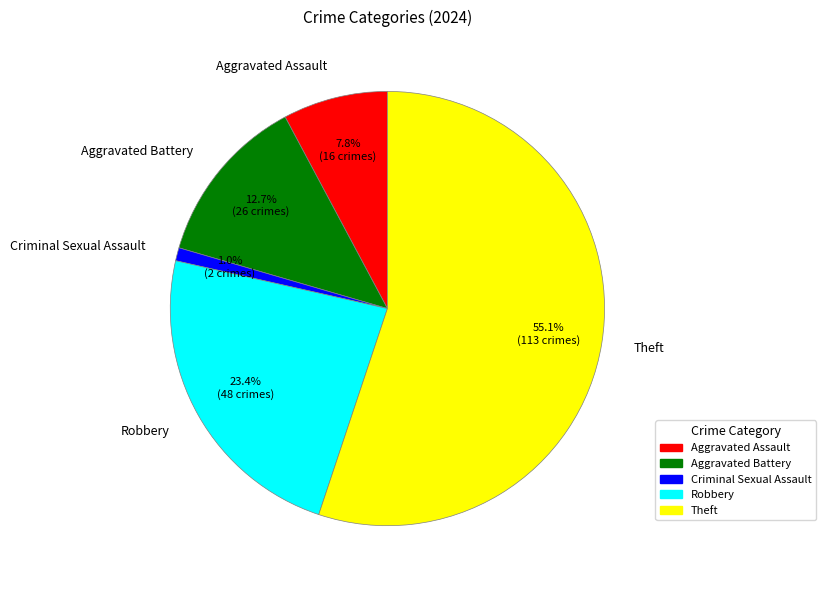

To the nearest percent, what is the difference between the Theft and Aggravated Battery slice percentages?

42%